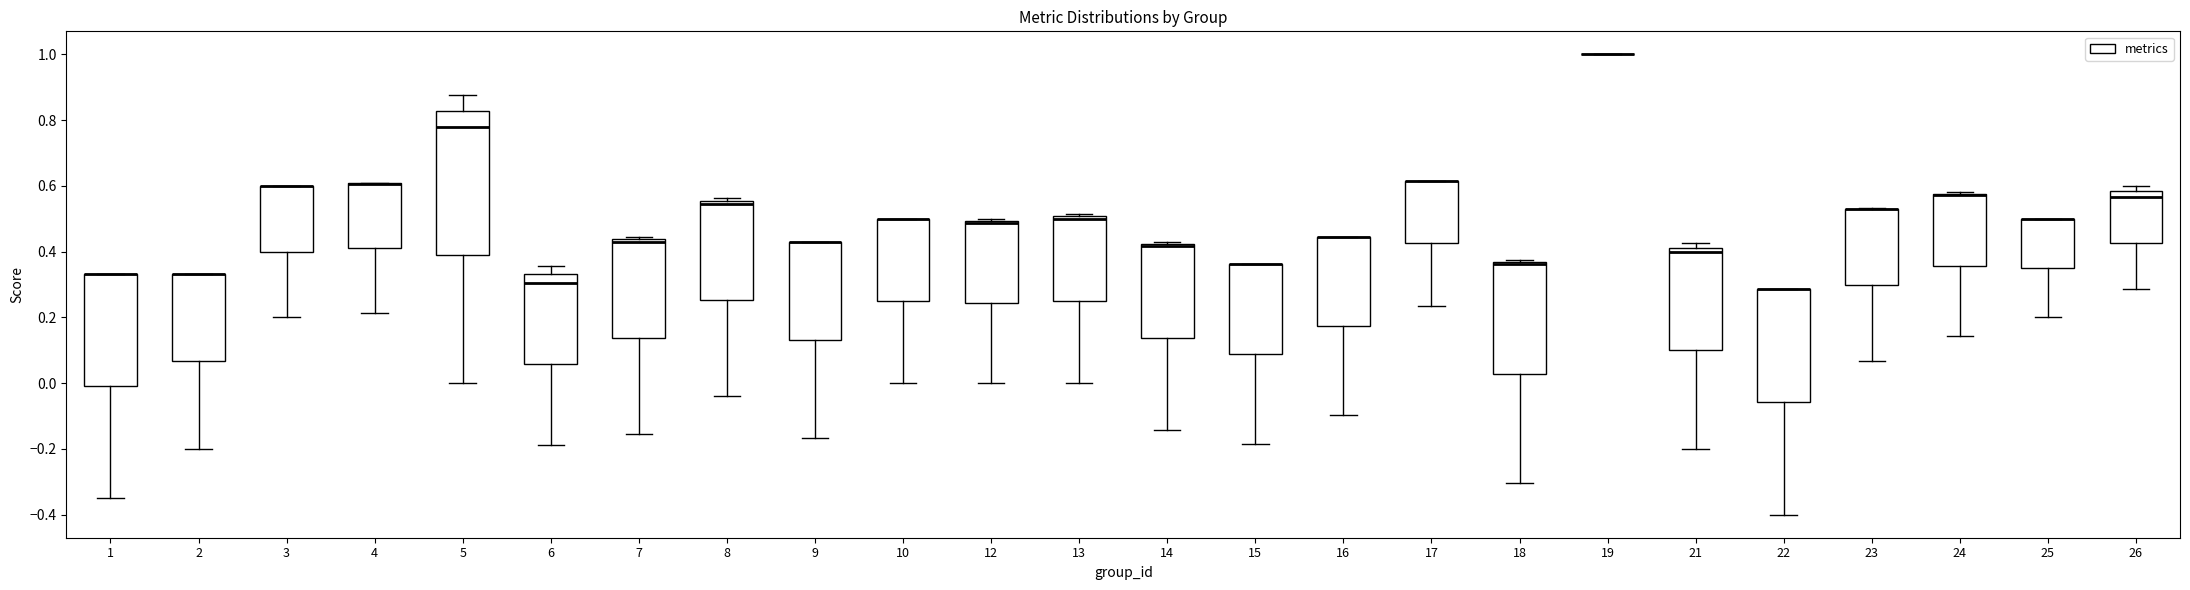

Where is the upper edge of the box at x = 12 on the y-axis? The values are not printed on the chart, so give them approximately, as read against the axis.

0.50